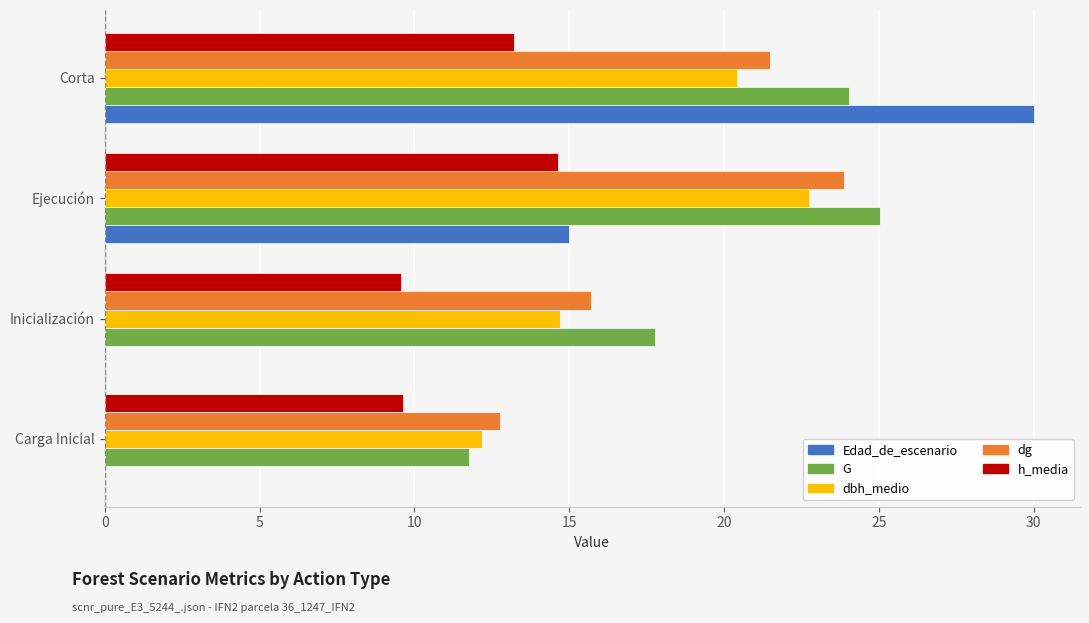

The G series shows 6.8 at Inicialización. True or false?

False